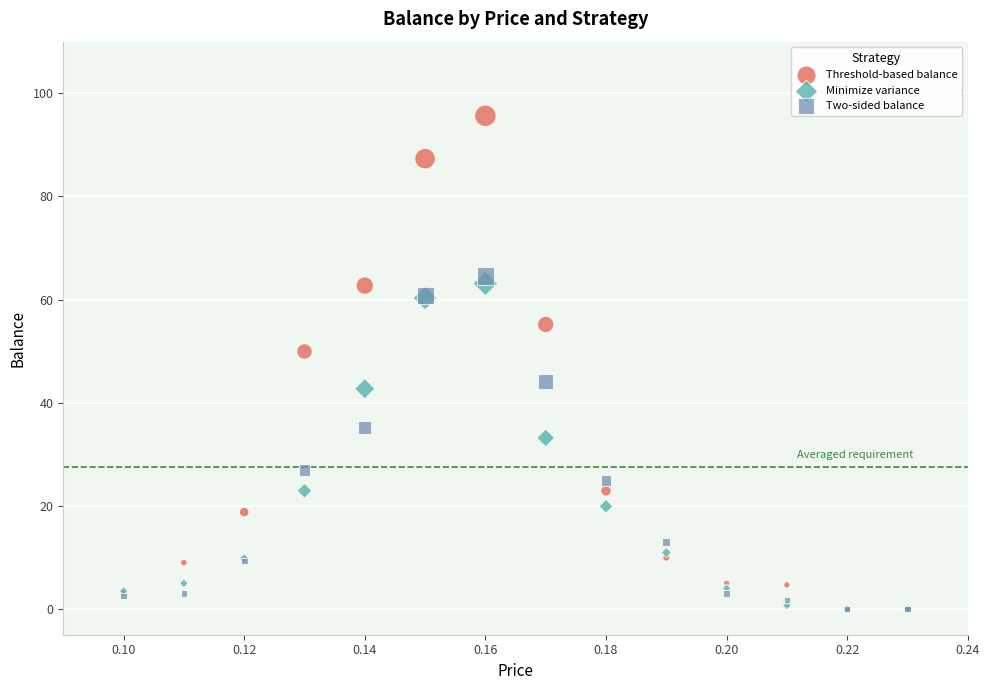

In the Minimize variance series, what Y value is closest to 31?

33.2